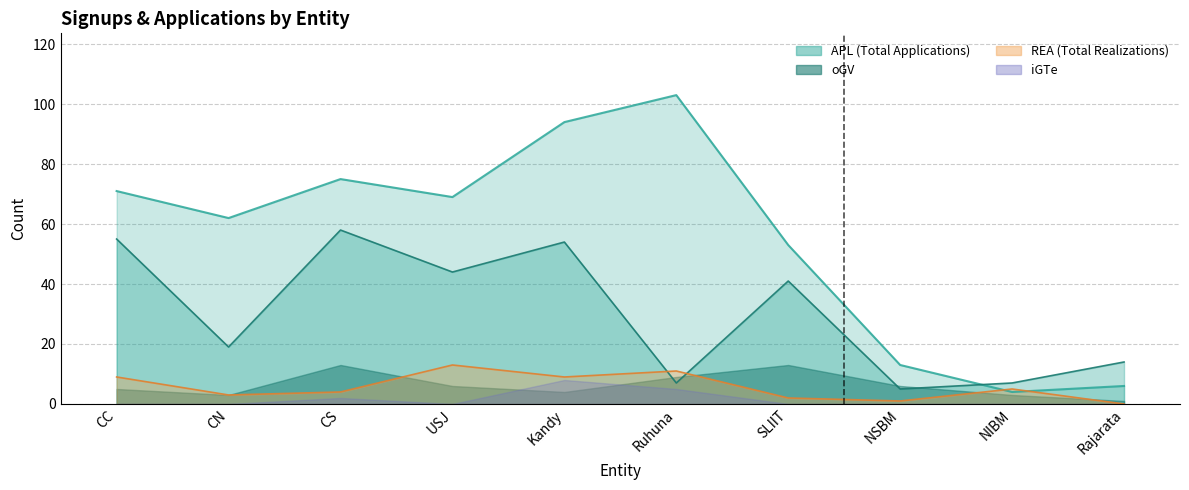

Where is APL nearest to the value 53?

SLIIT